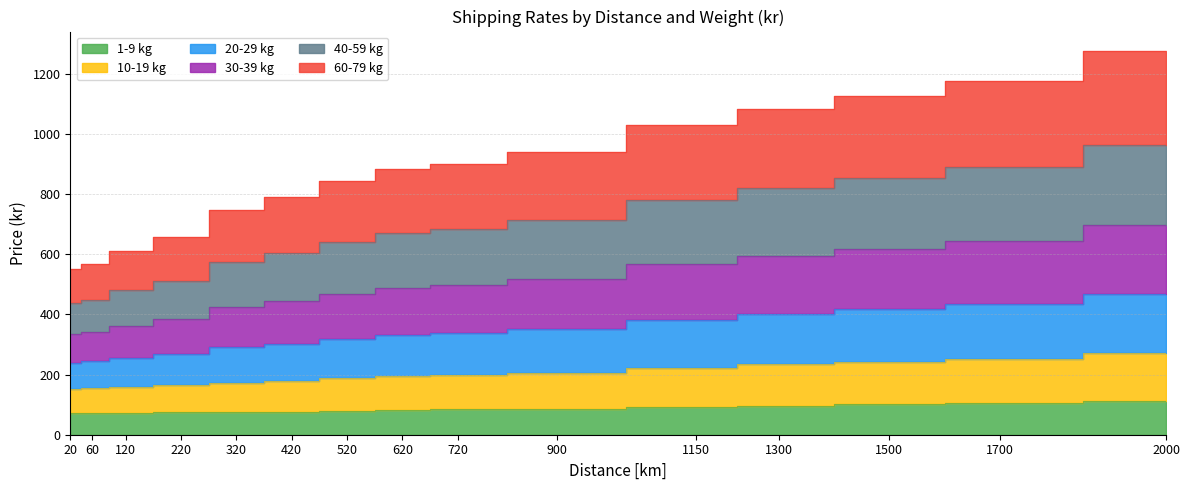

The 10-19 kg series shows 268 at 220. True or false?

True